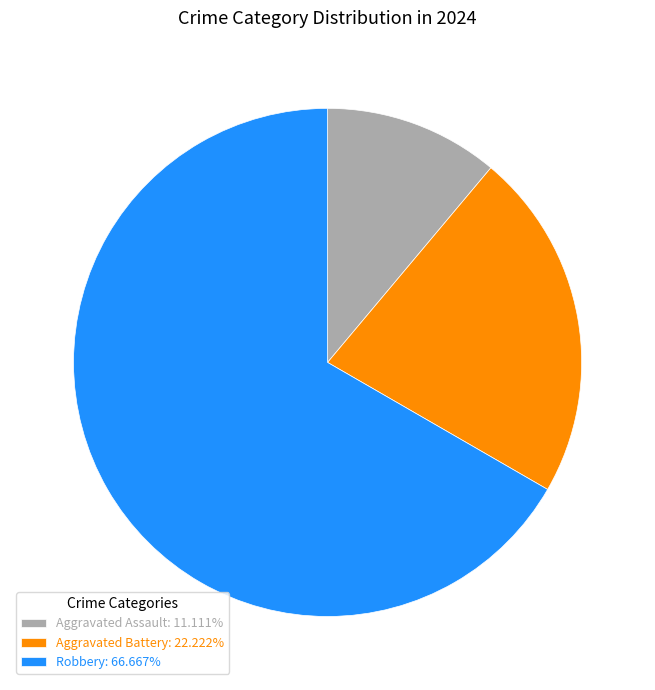

Combined, do Aggravated Assault: 11.111% and Aggravated Battery: 22.222% account for over 50%?

No